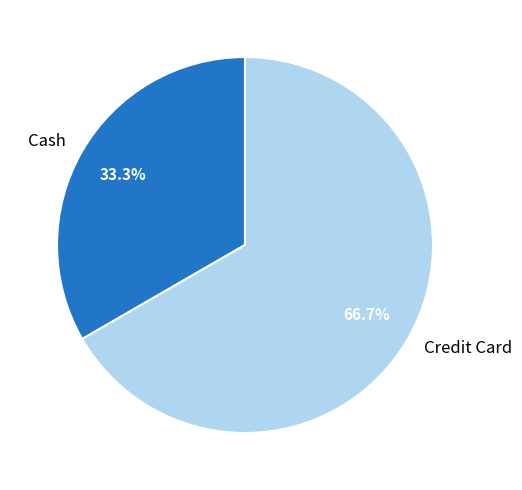

Do Credit Card and Cash together represent more than half of the pie?

Yes